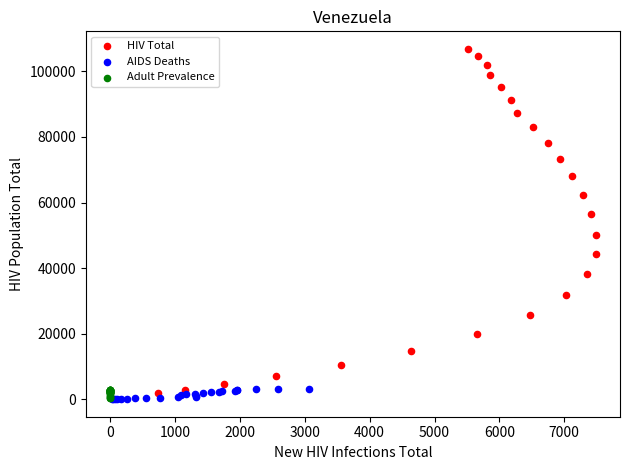

Which series has the largest Y range (max minus min)?

HIV Total